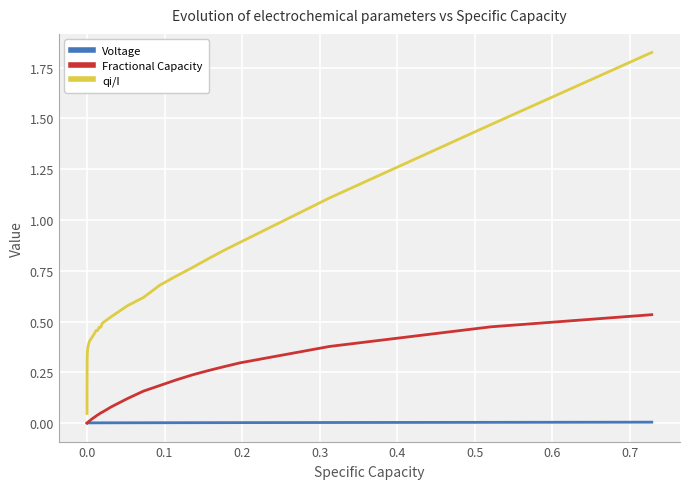

List the series in order of their overall mean, highest first.

qi/I, Fractional Capacity, Voltage